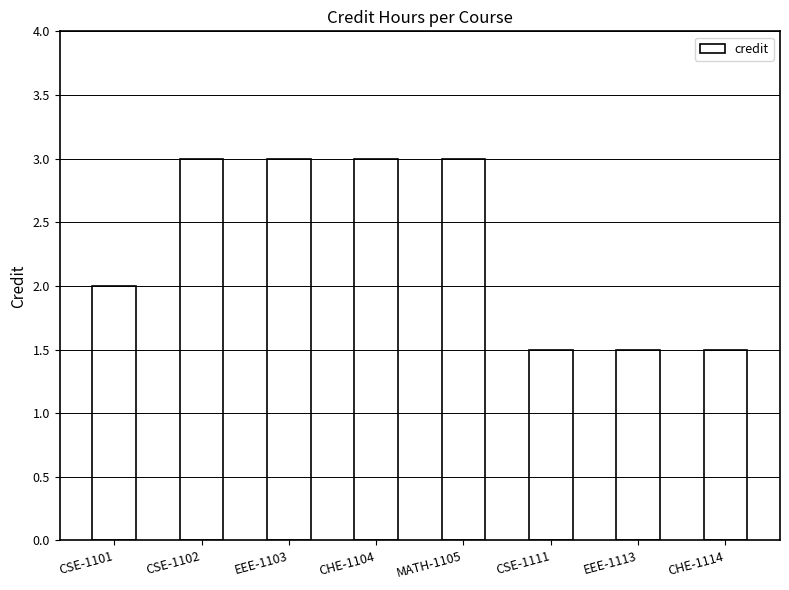

Reading right to left, extract all data points from this chart.

1.5	1.5	1.5	3.0	3.0	3.0	3.0	2.0